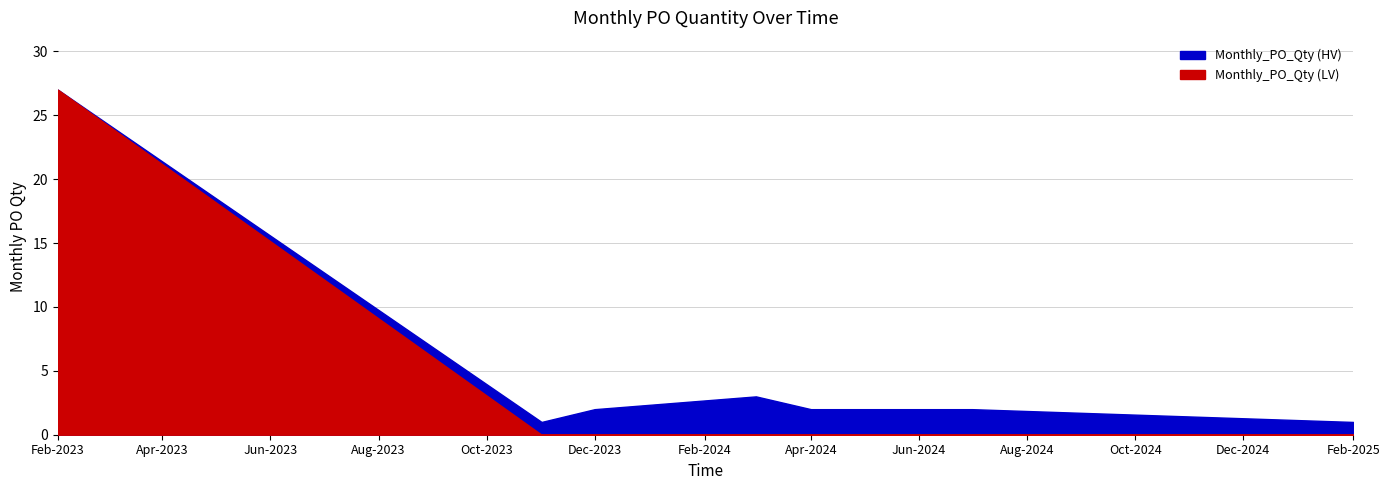

Rank the categories by value from lowest to highest.

2023-11-01, 2025-02-01, 2023-12-01, 2024-04-01, 2024-06-01, 2024-07-01, 2024-03-01, 2023-02-01